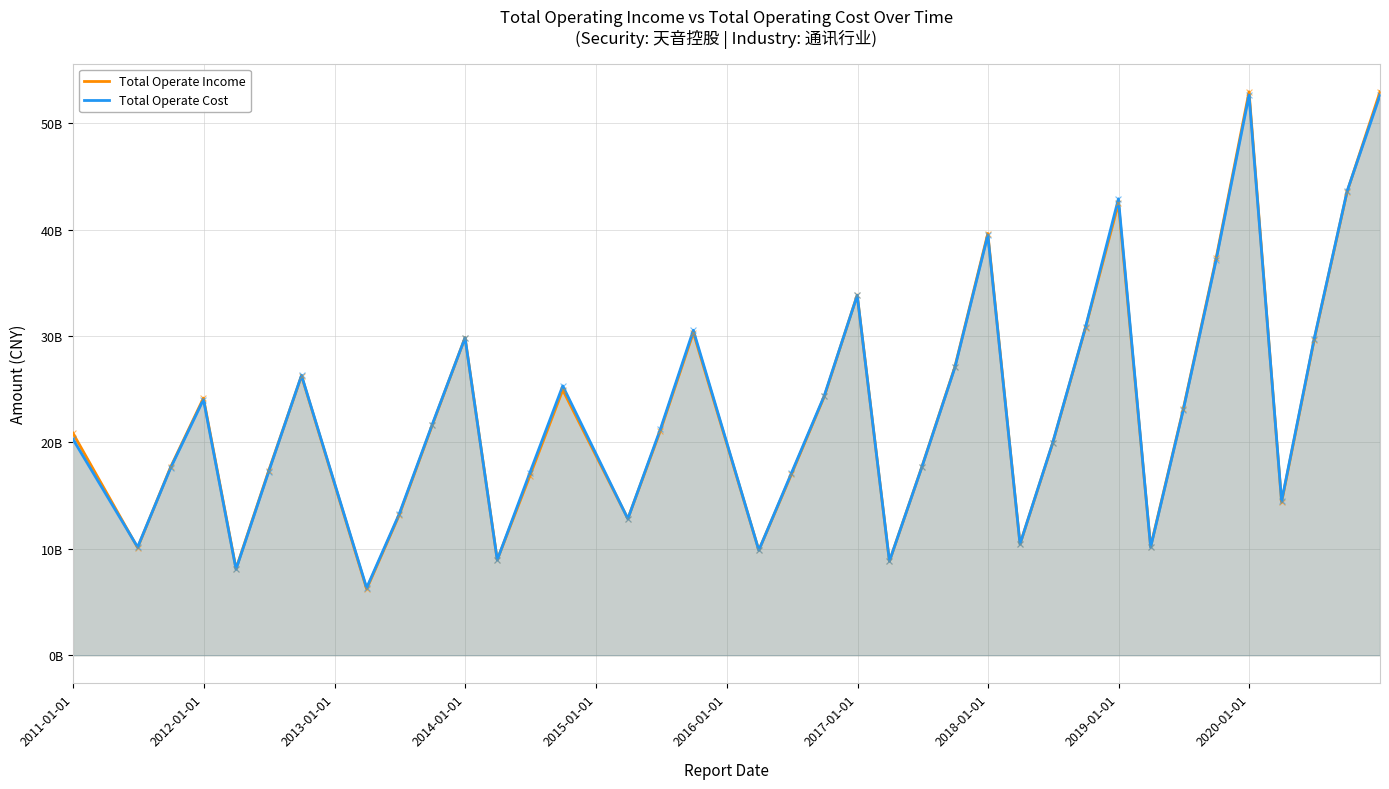

Which series contains the highest Y value?

Total Operate Income